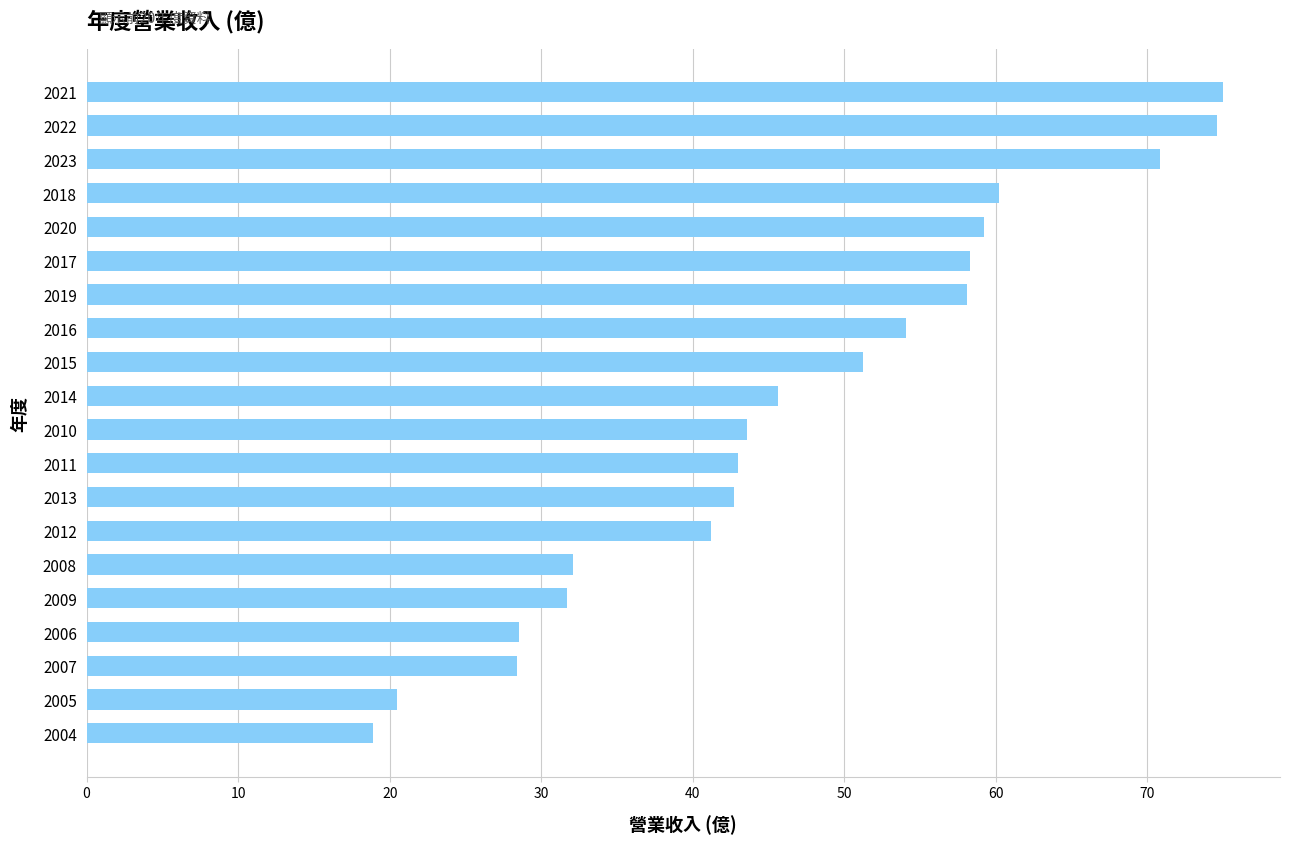

True or false: the data shows 74.6 at 2022.

True